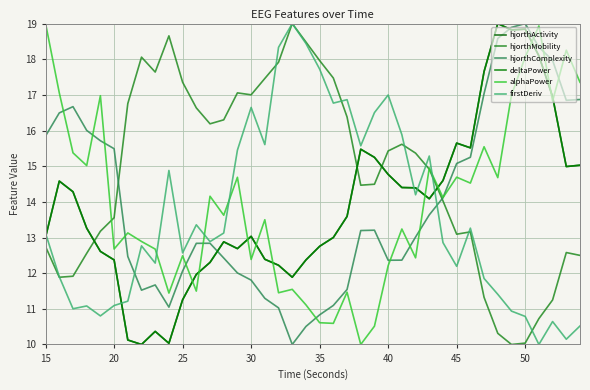

At which category is the sum across all series the highest?

50